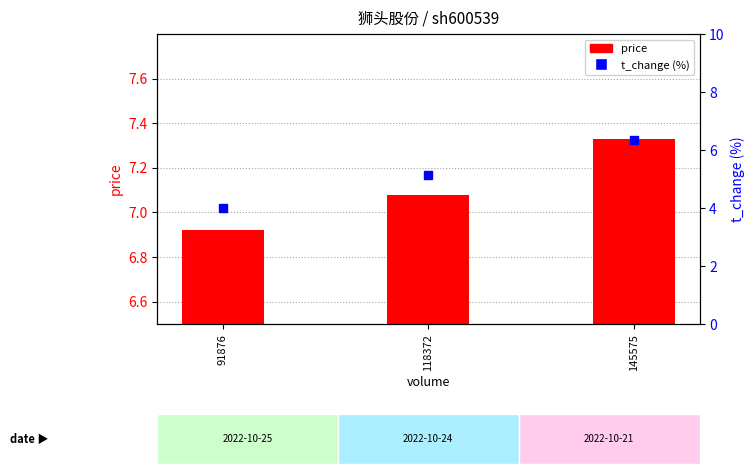

Which series has the widest spread of Y values?

t_change (%)